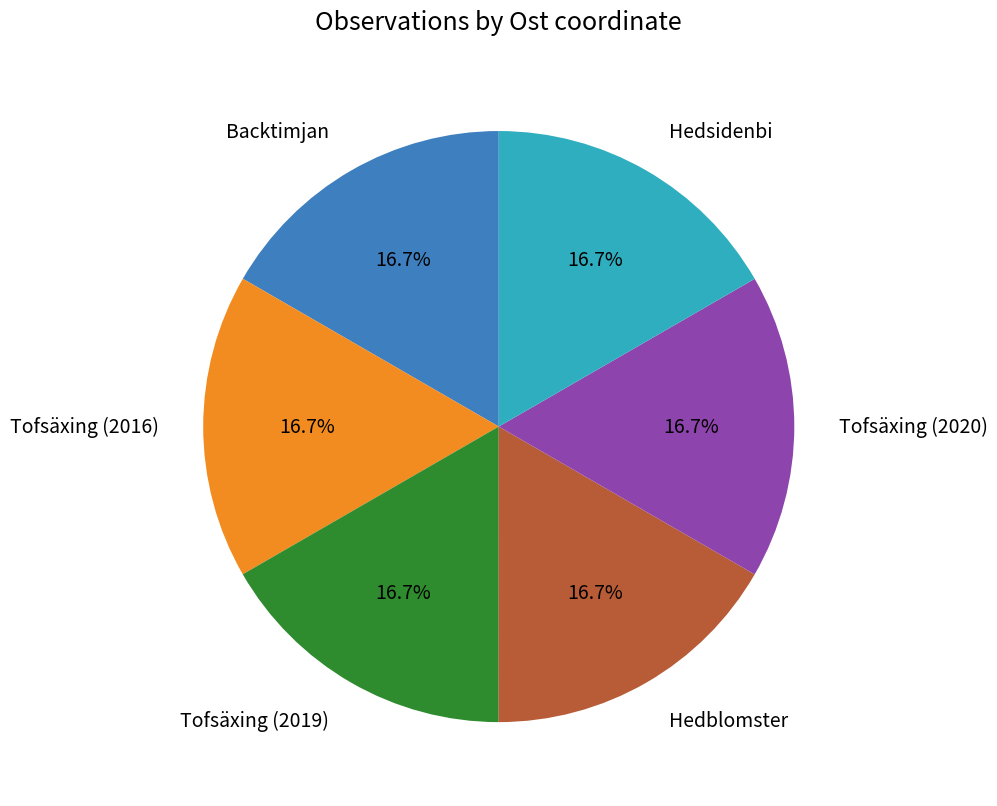

To the nearest percent, what is the average slice percentage?

17%